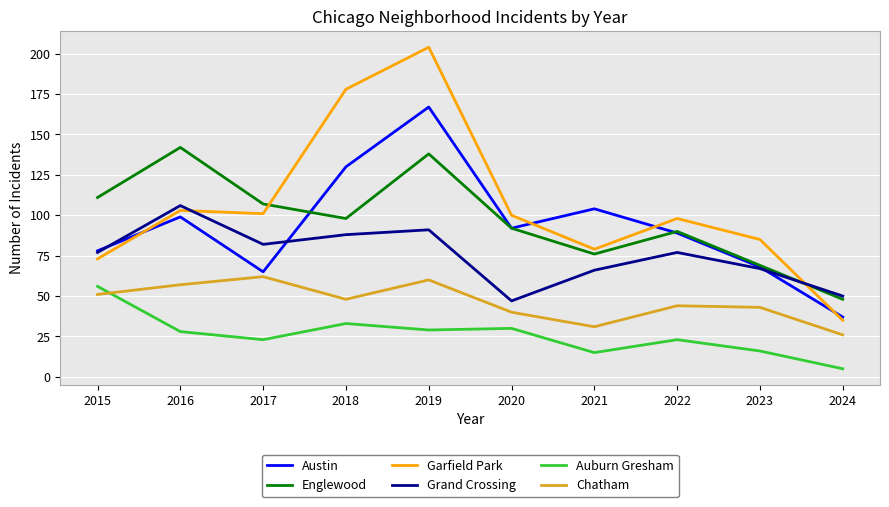

Rank the series at 2017 from highest to lowest value.

Englewood, Garfield Park, Grand Crossing, Austin, Chatham, Auburn Gresham